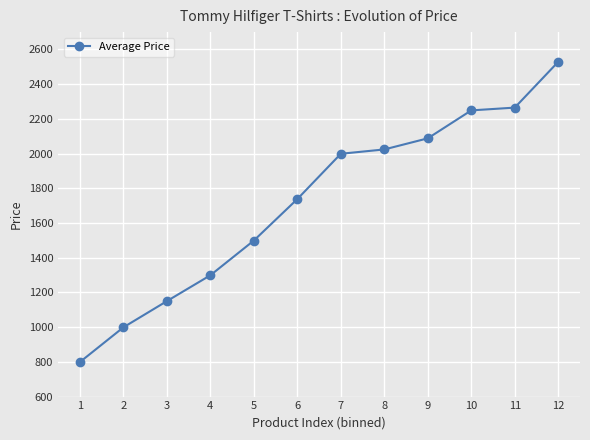

What is the sum of all values?

20638